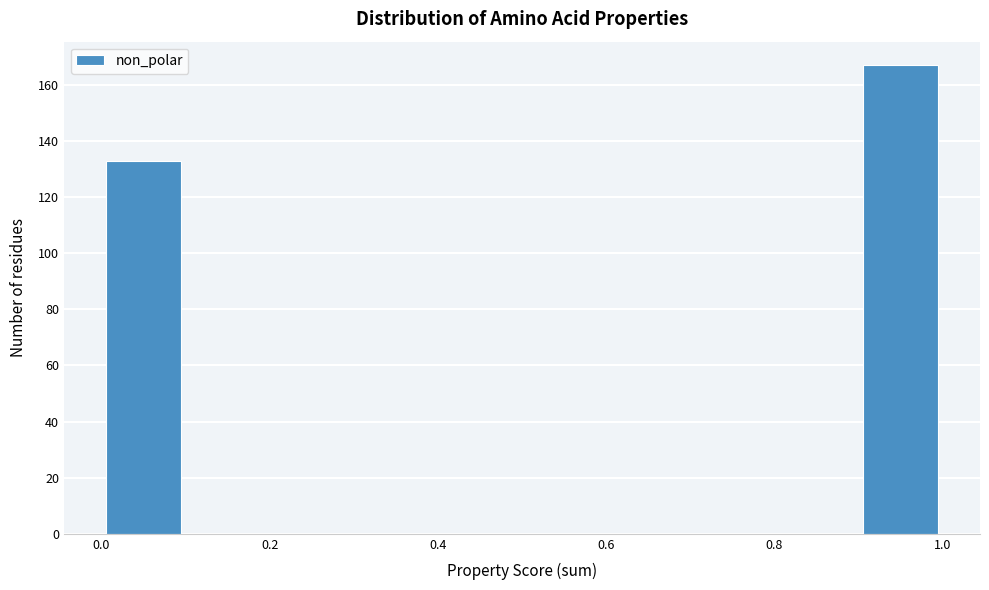

How tall is the bar that spans 0.0 to 0.1 on the x-axis? The values are not printed on the chart, so give them approximately, as read against the axis.

134